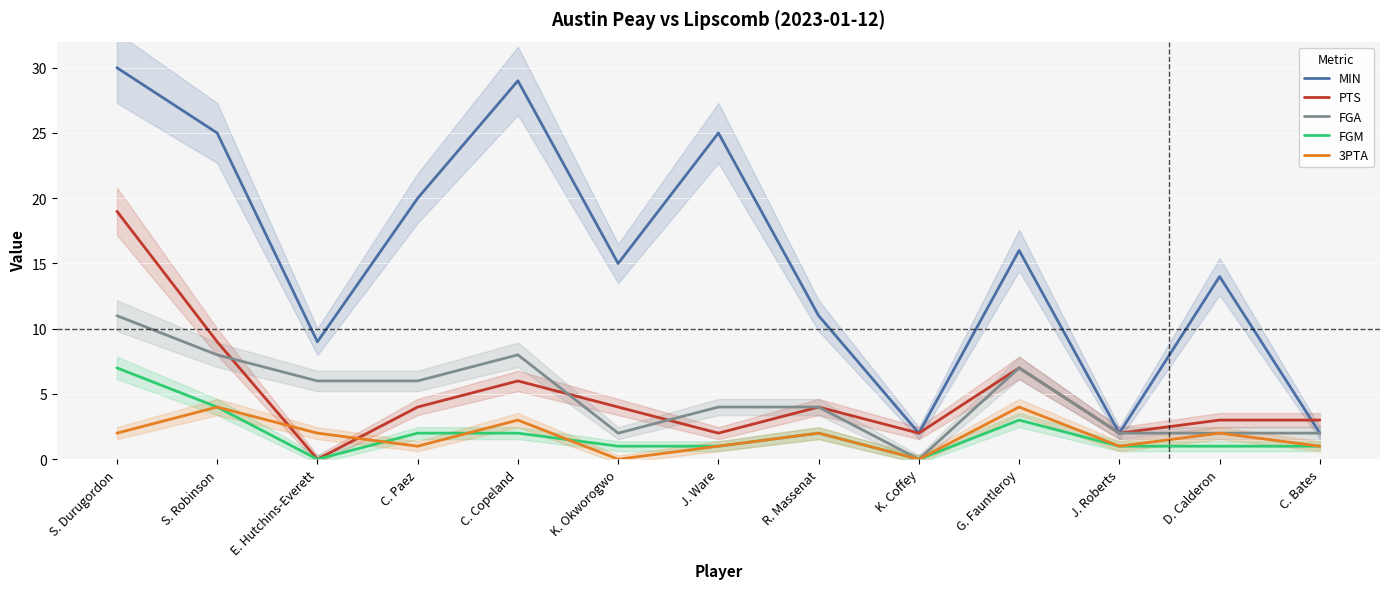

What is the maximum value for PTS?

19